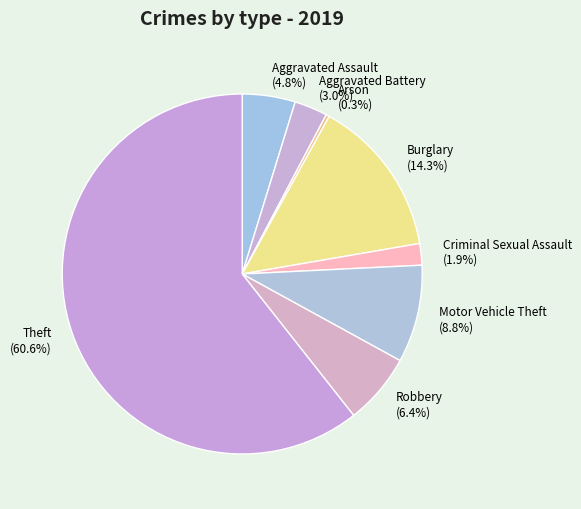

Which category has the biggest portion of the pie?

Theft